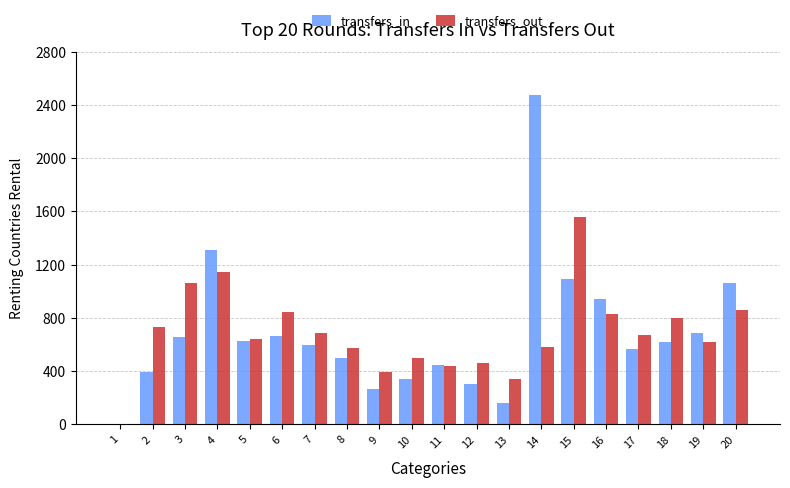

At which label does transfers_out reach its peak?

15